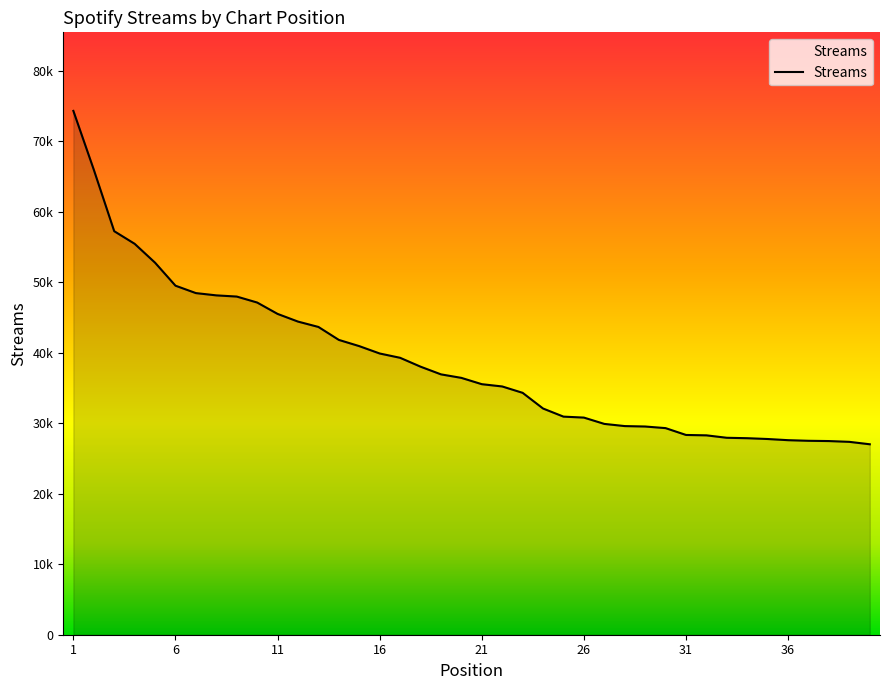

What is the maximum value shown in the chart?

74283